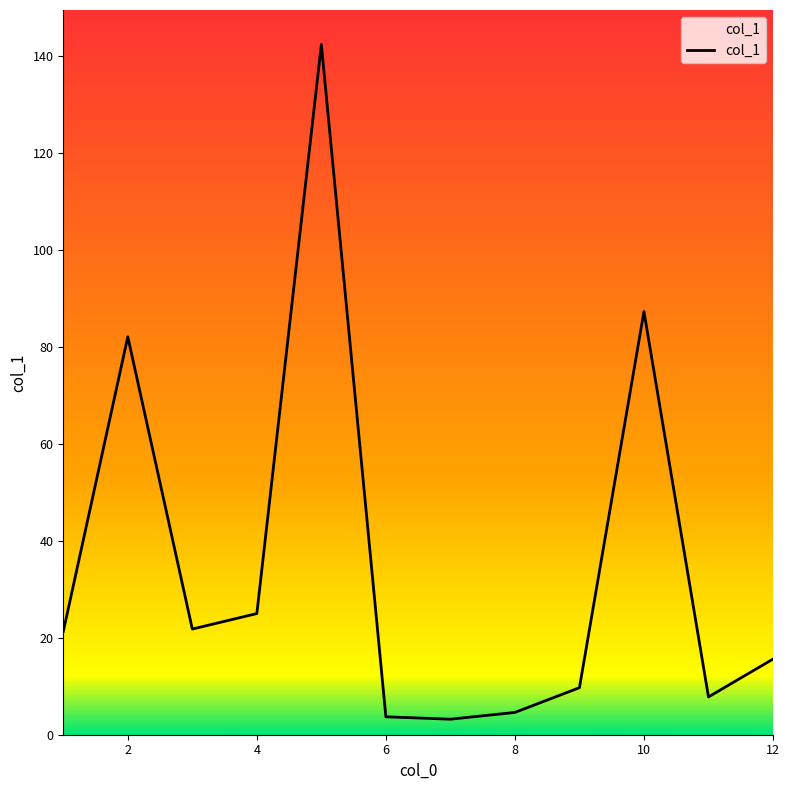

What is the maximum value shown in the chart?

142.4